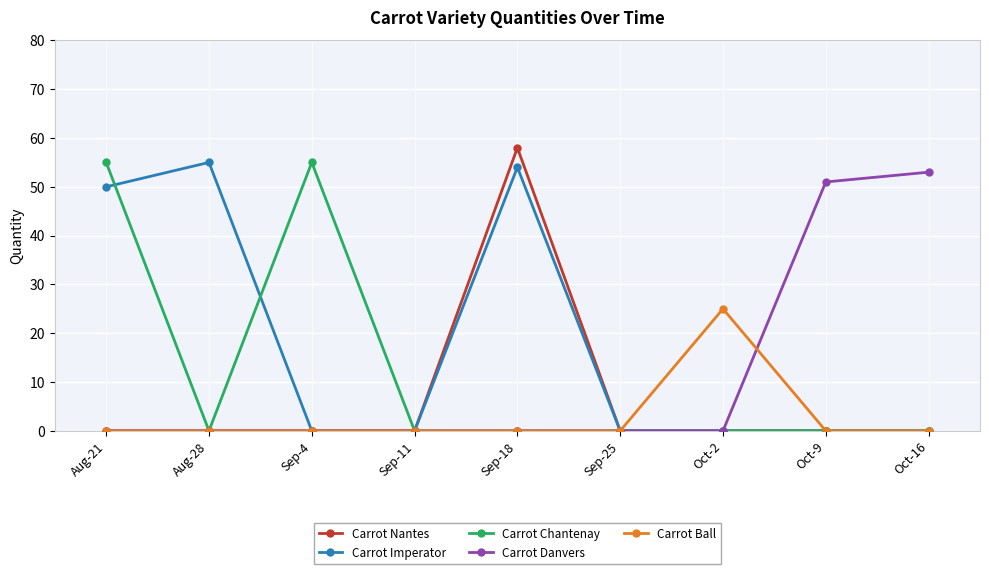

In Carrot Ball, how many points are higher than both neighbors (excluding endpoints)?

1